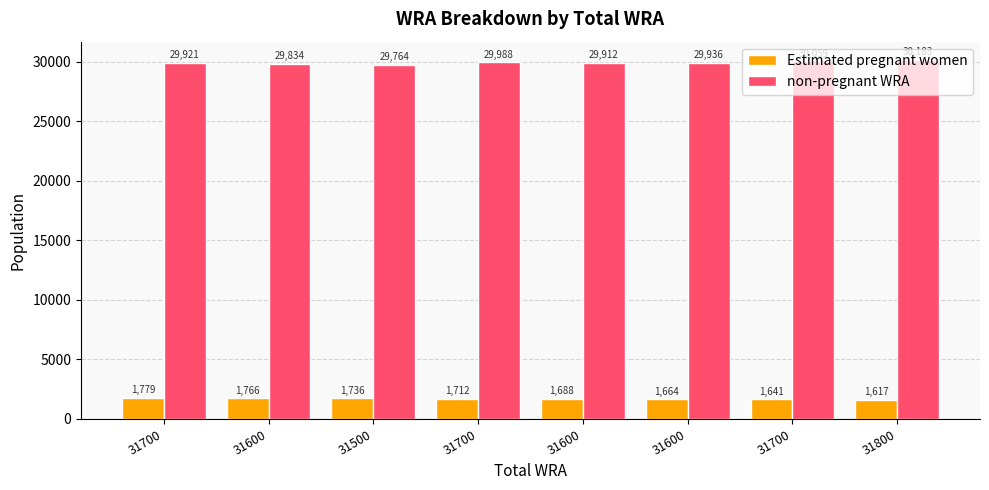

Which series has the largest total across all categories?

non-pregnant WRA